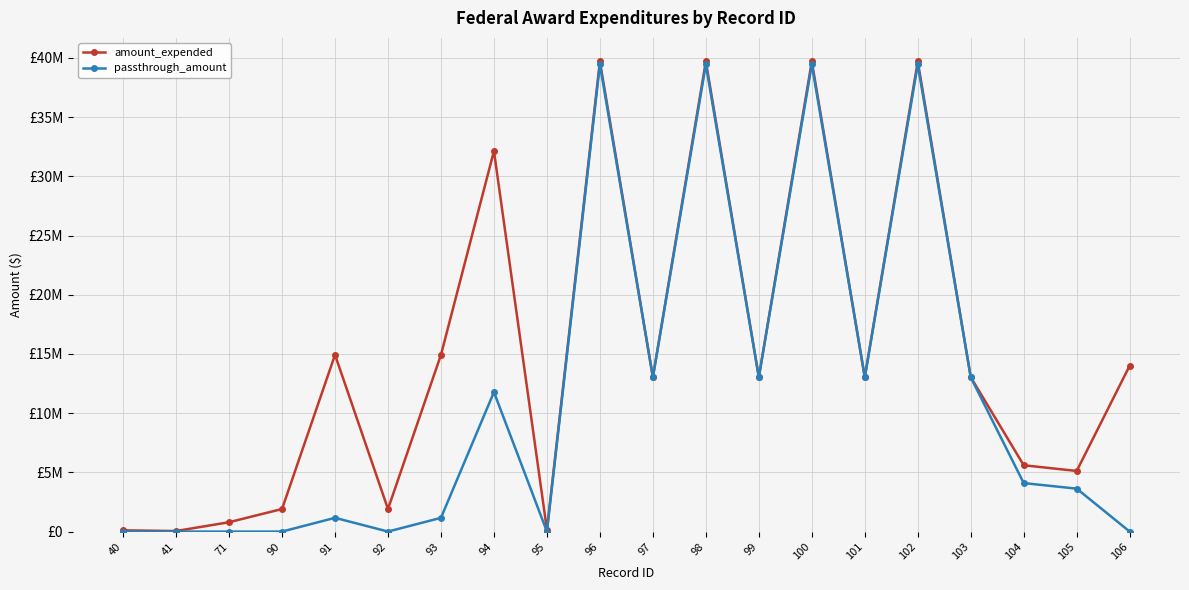

True or false: amount_expended and passthrough_amount cross at least once.

False